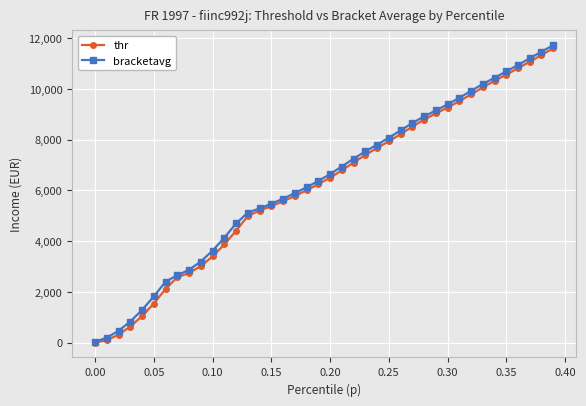

Is this an area chart (filled region under the line)?

No